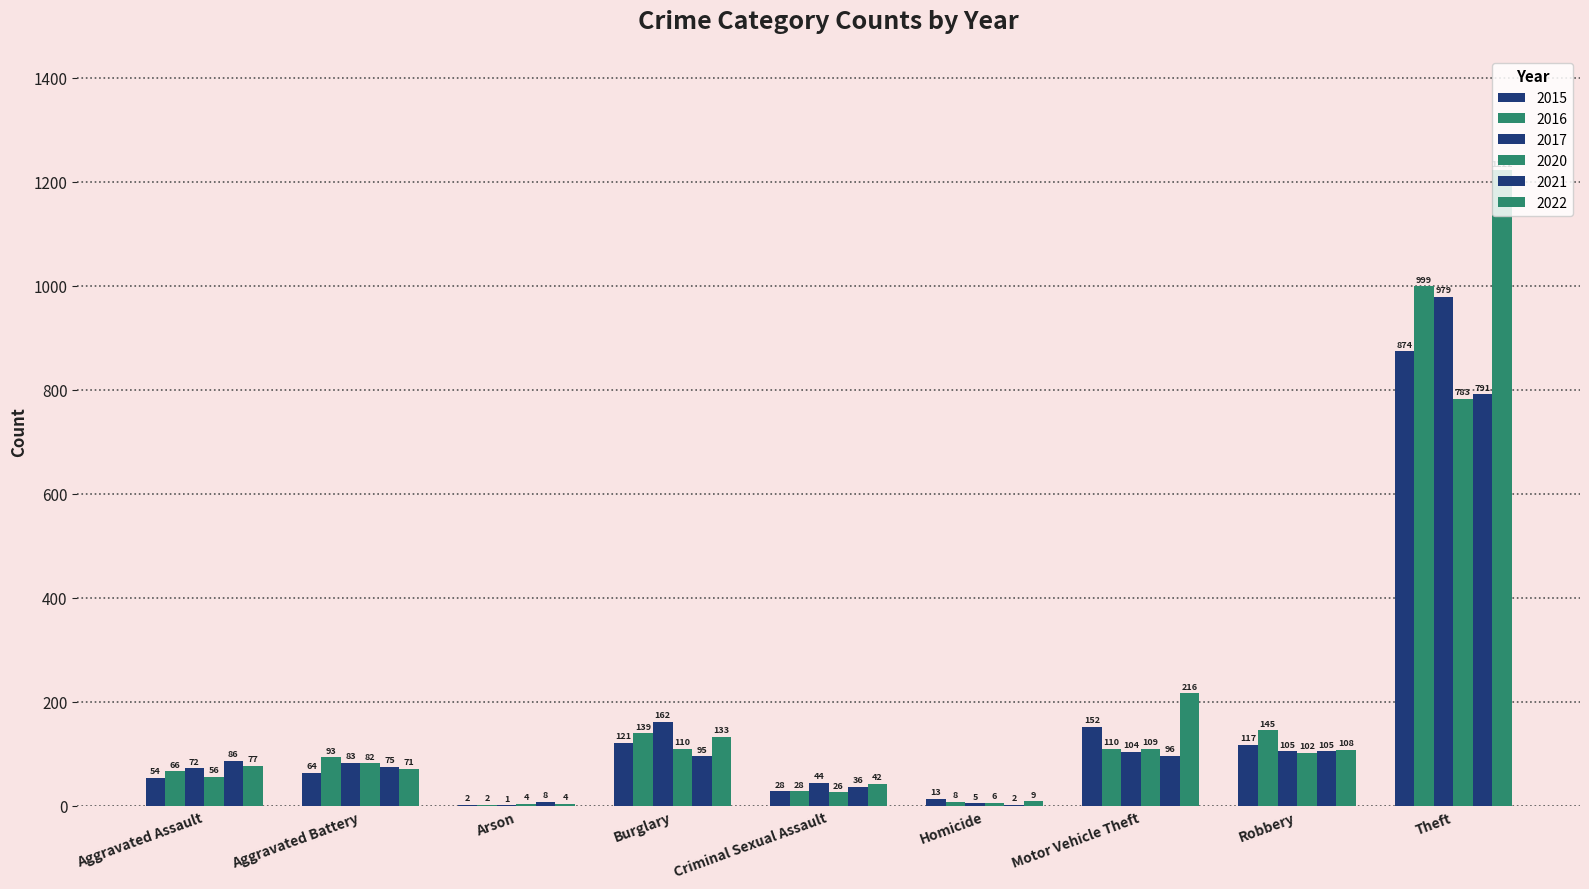

True or false: 2016 has a value of 33 at Motor Vehicle Theft.

False